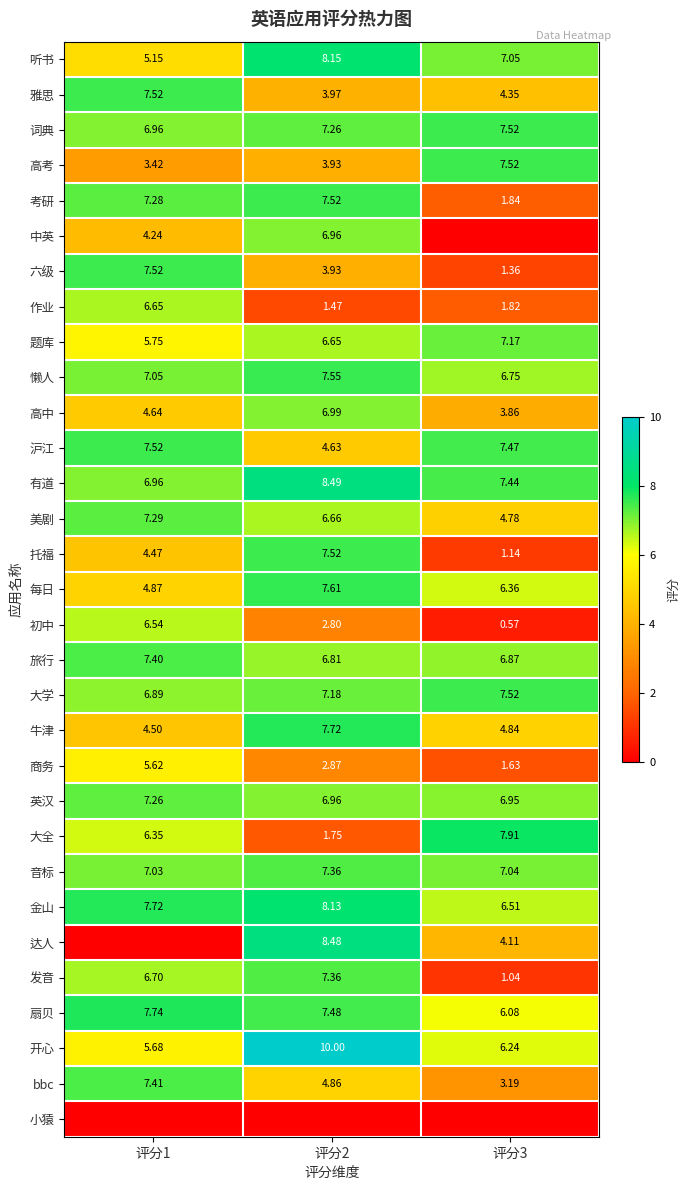

What is the average value of the 作业 series?

3.3